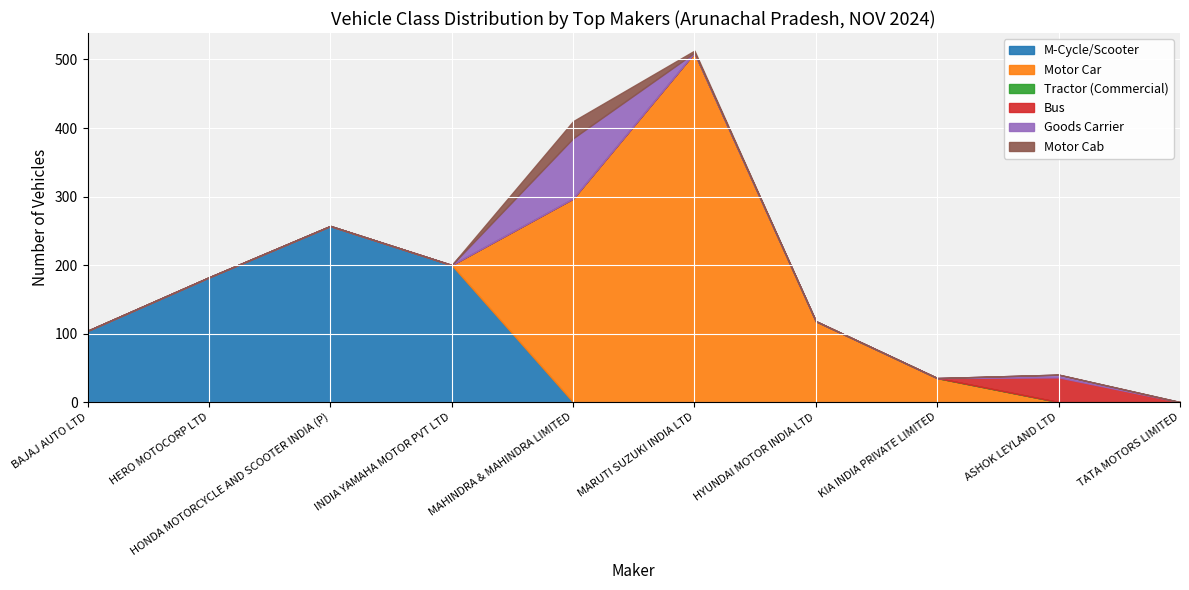

At which category is the sum across all series the highest?

MARUTI SUZUKI INDIA LTD